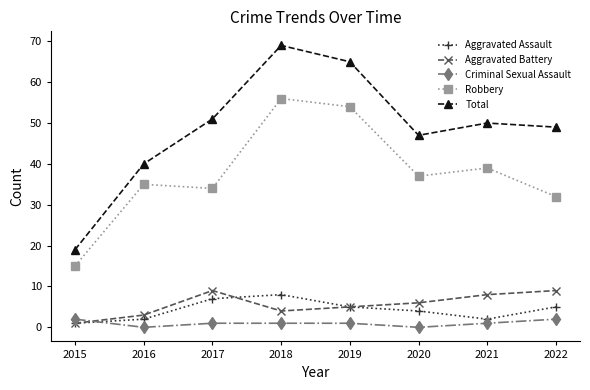

What is the sum of the Total values at 2016 and 2019?

105